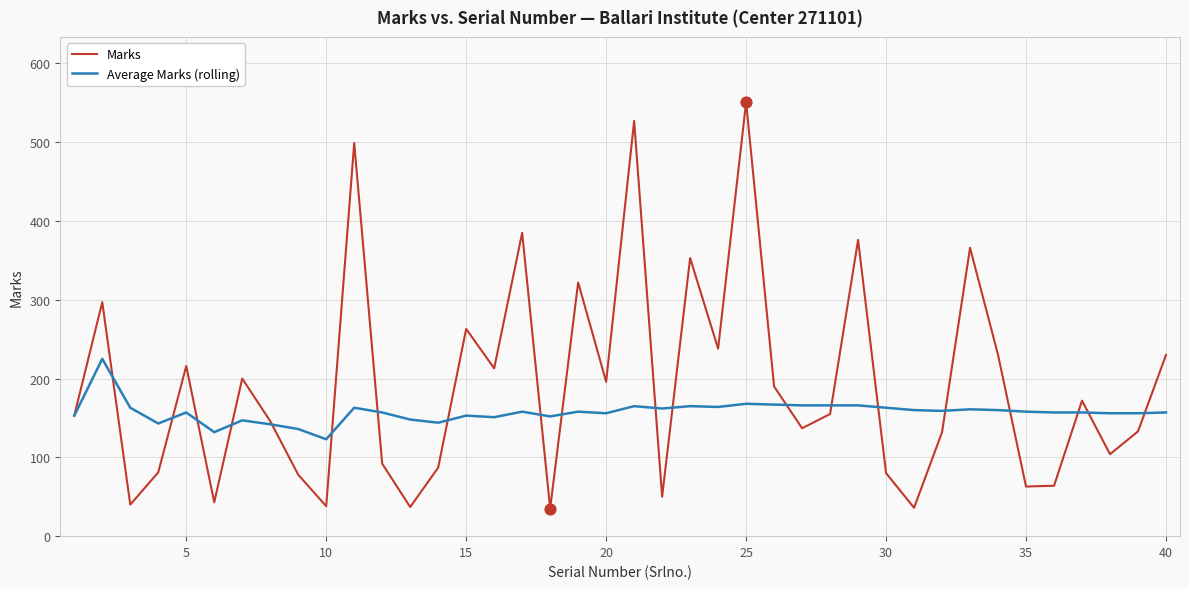

Which series has the largest total across all categories?

Marks